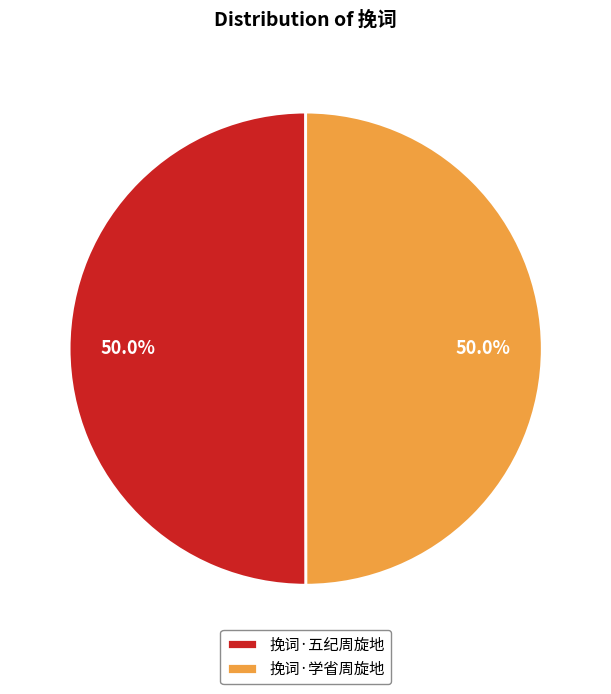

Combined, do 挽词·学省周旋地 and 挽词·五纪周旋地 account for over 50%?

Yes